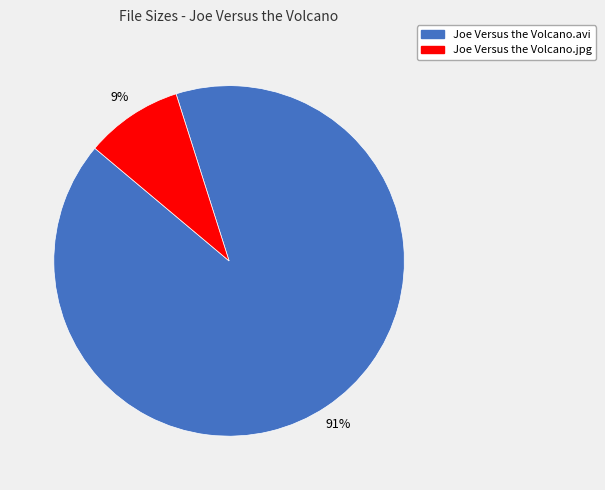

To the nearest percent, what portion does Joe Versus the Volcano.avi represent?

91%